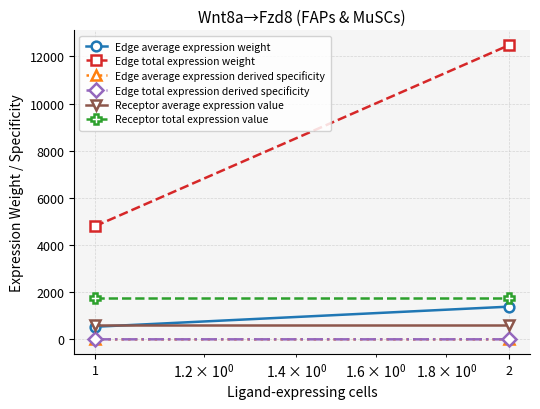

The value of Receptor total expression value at 2 is 932.9. True or false?

False